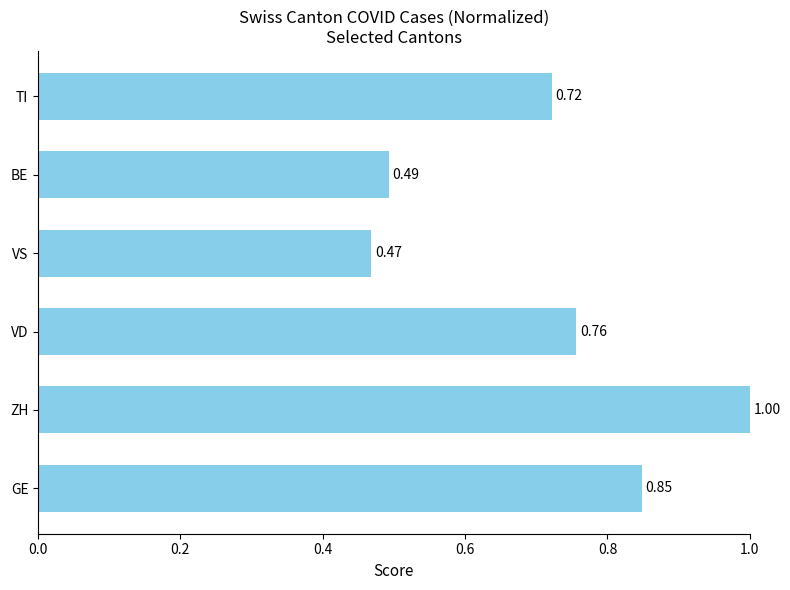

What is the sum of all values?

4.3